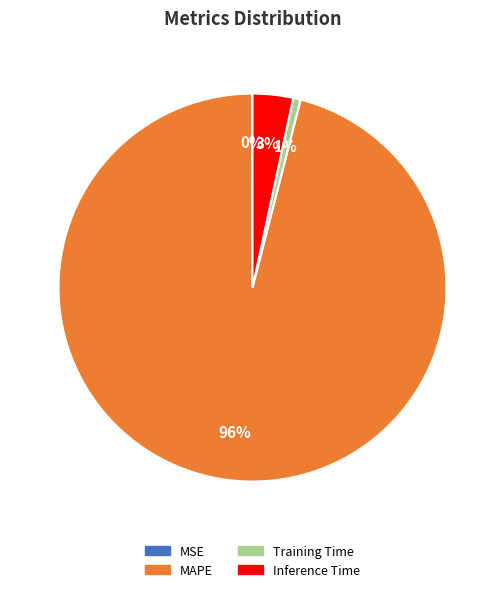

To the nearest percent, what is the difference between the MAPE and Training Time slice percentages?

95%